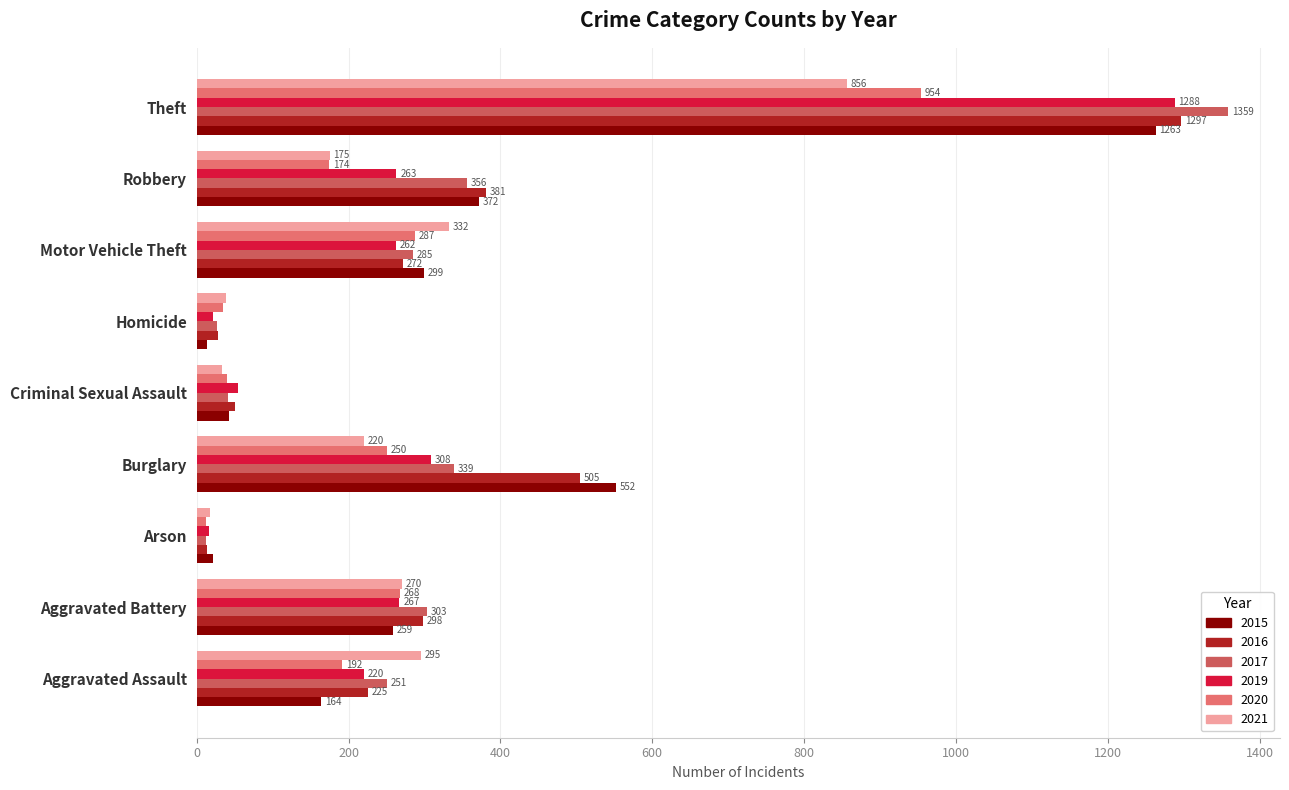

How many series are shown in this chart?

6